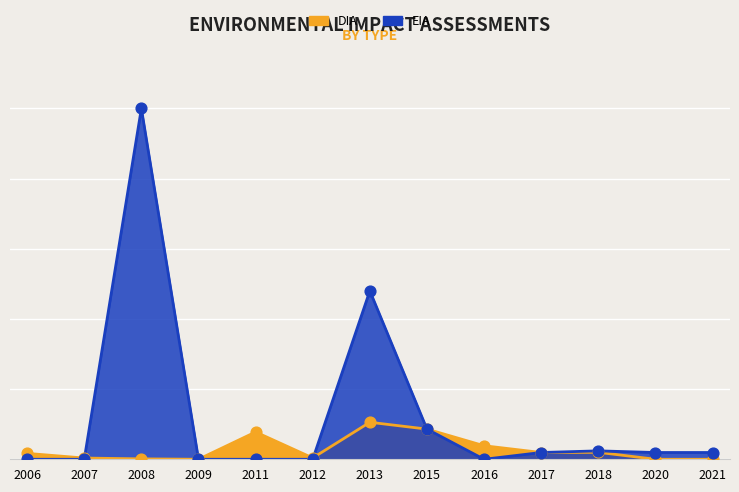

Which series has the largest total across all categories?

EIA